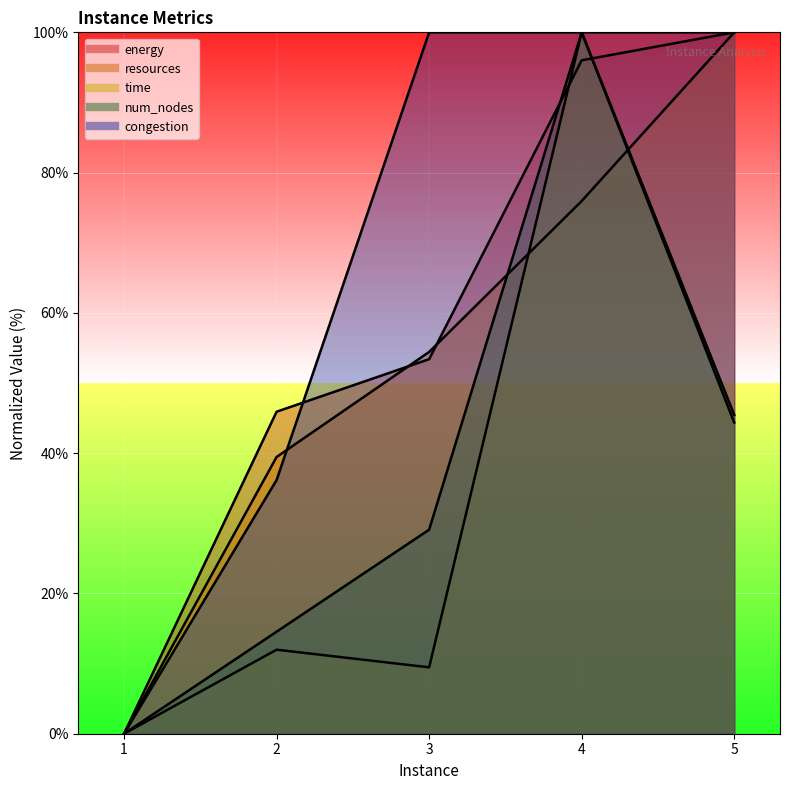

Which series has the widest spread of values?

energy